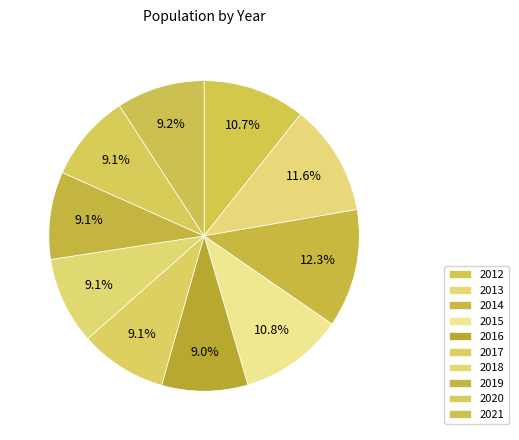

Is there a majority slice in this chart?

No